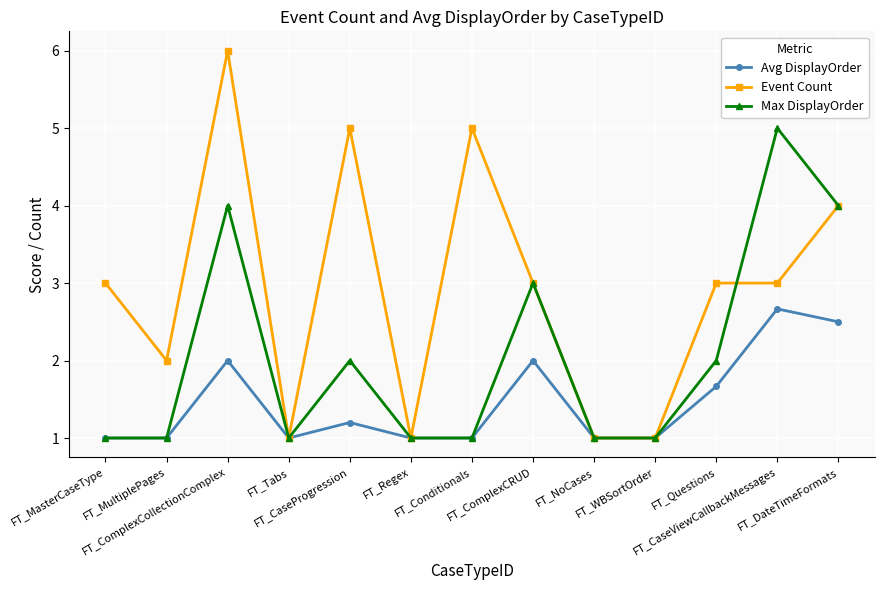

The value of Event Count at FT_Questions is 3.0. True or false?

True